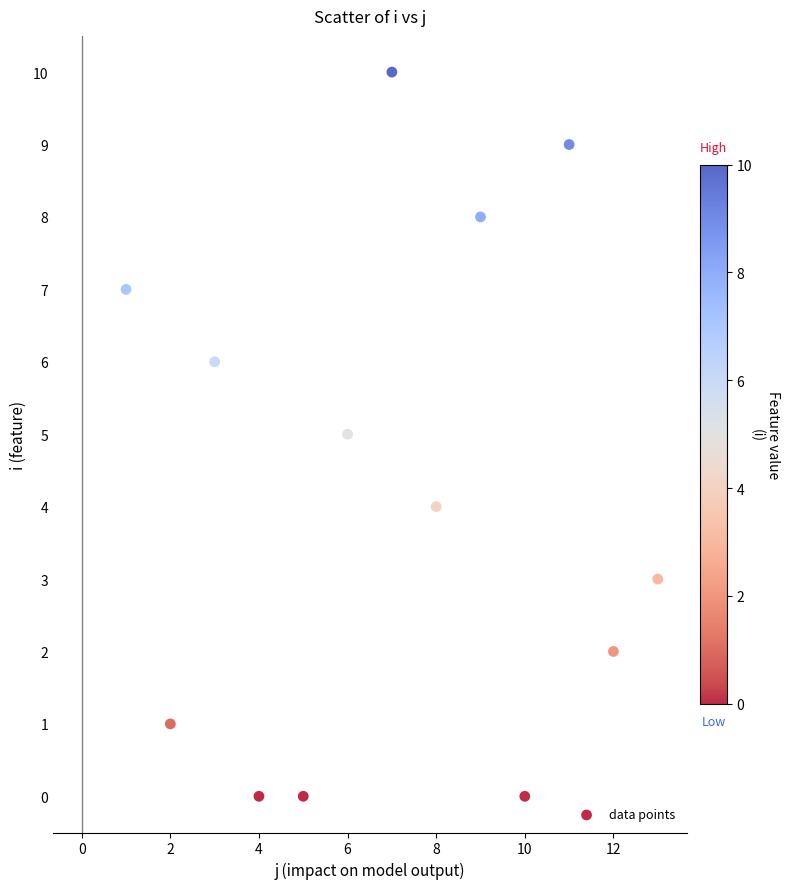

What is the range of X values (max minus min)?

12